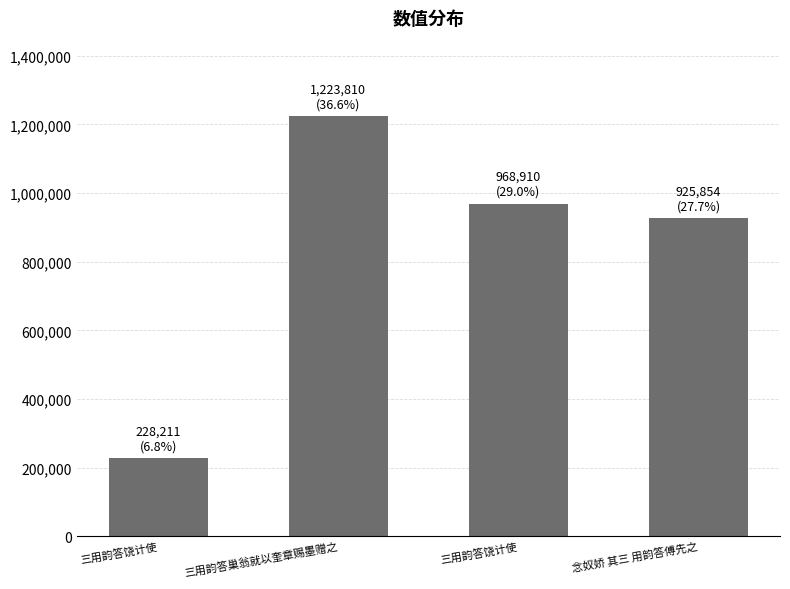

Count the number of categories in the chart.

4